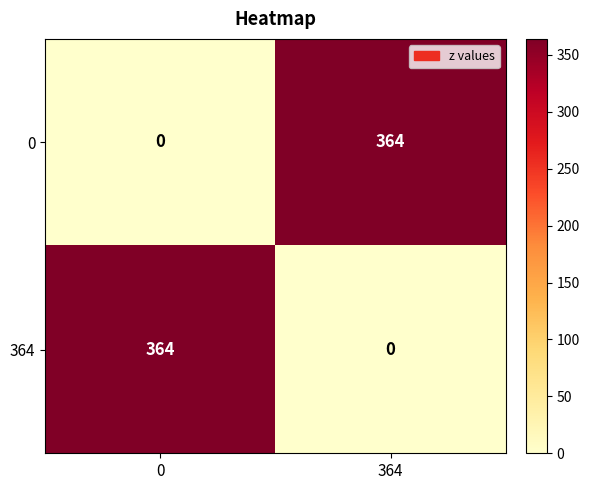

What is the difference between the 0 values at 364 and 0?

364